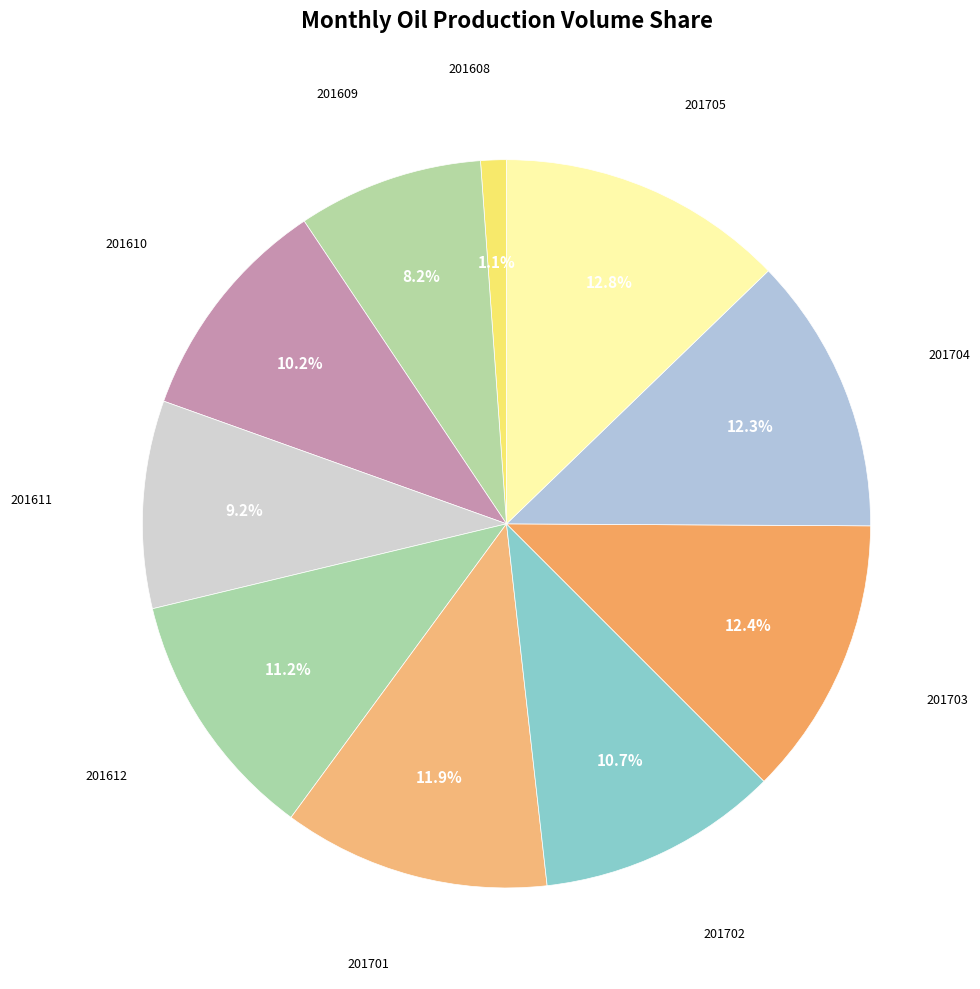

The 201609 slice represents 8% of the pie. True or false?

True